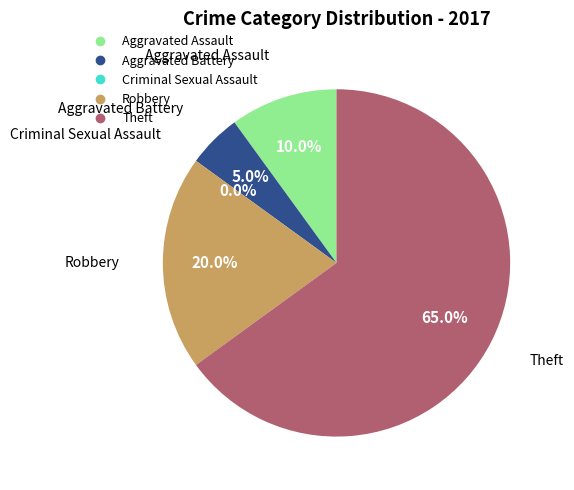

To the nearest percent, what percentage of the pie is Robbery?

20%